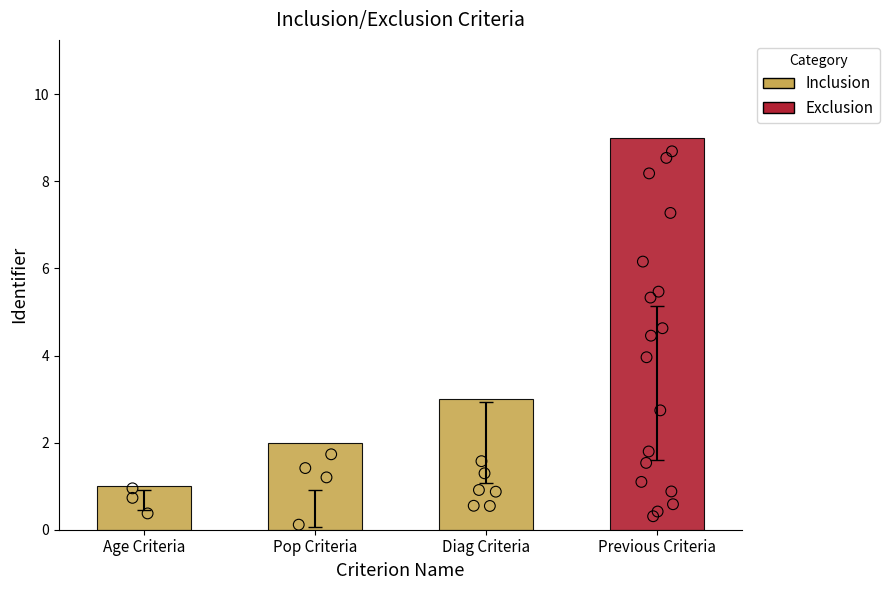

Which has a higher value, Diag Criteria or Age Criteria?

Diag Criteria